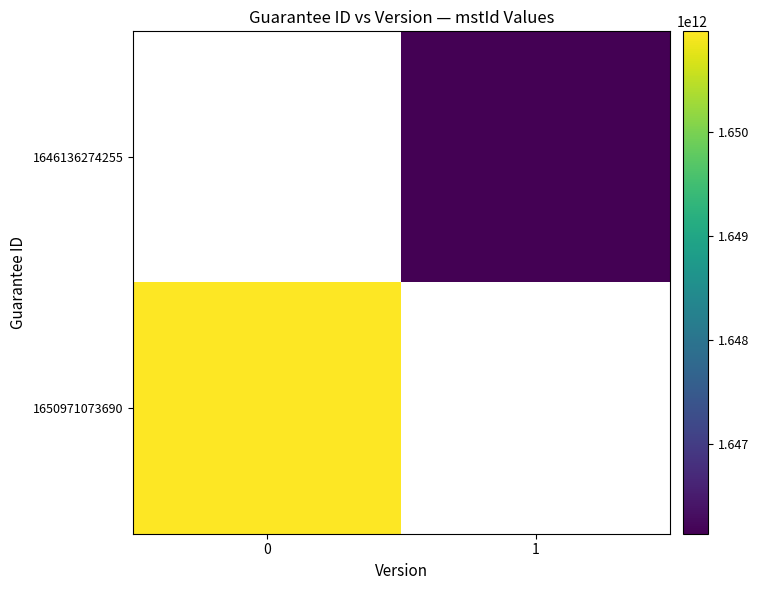

The 1650971073690 series shows 754588110976.9 at 0. True or false?

False